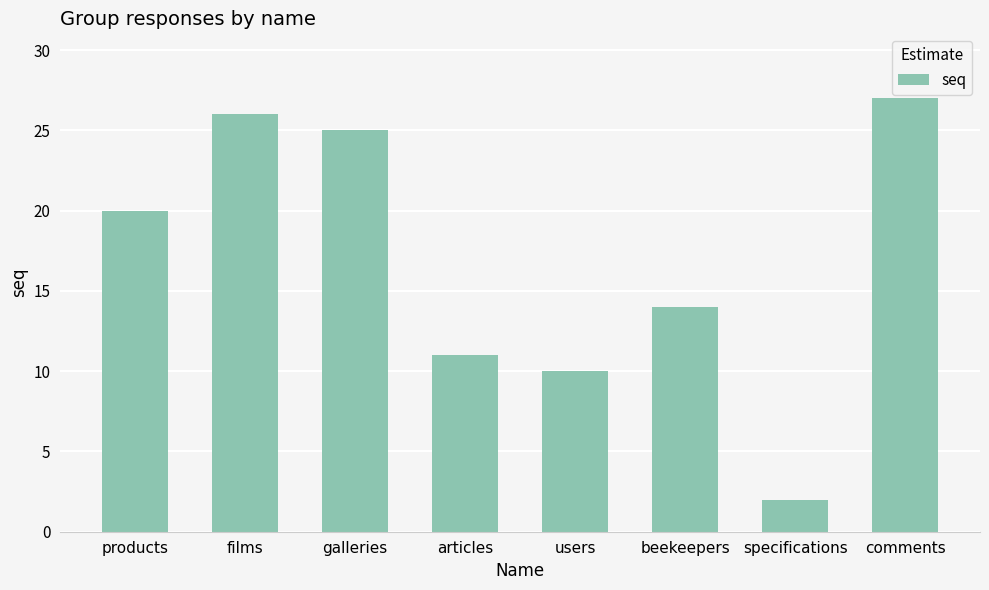

What is the difference between the maximum and minimum values?

25